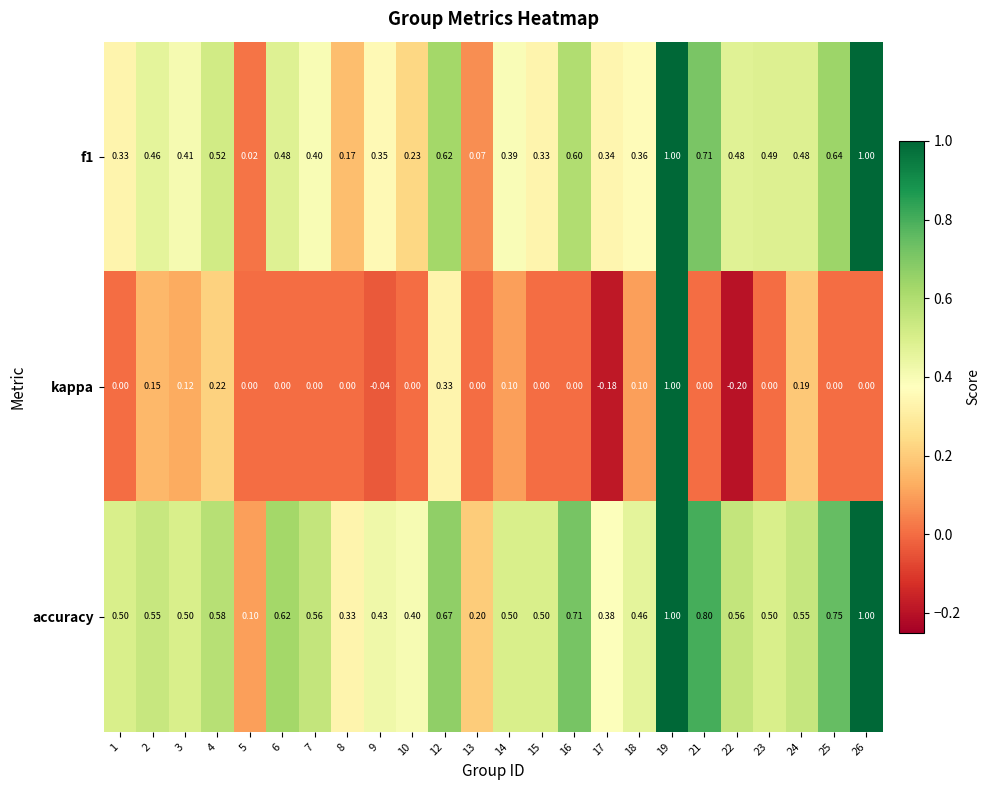

How many categories are shown in the chart?

24